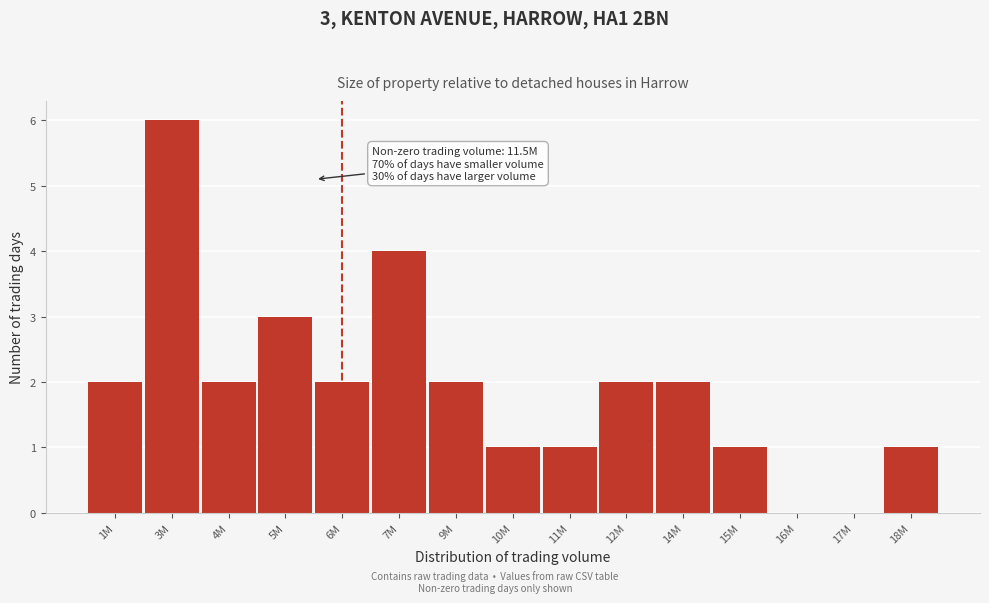

Reading left to right, transcribe all the data shown in this chart.

1M=2	3M=6	4M=2	5M=3	6M=2	7M=4	9M=2	10M=1	11M=1	12M=2	14M=2	15M=1	16M=0	17M=0	18M=1